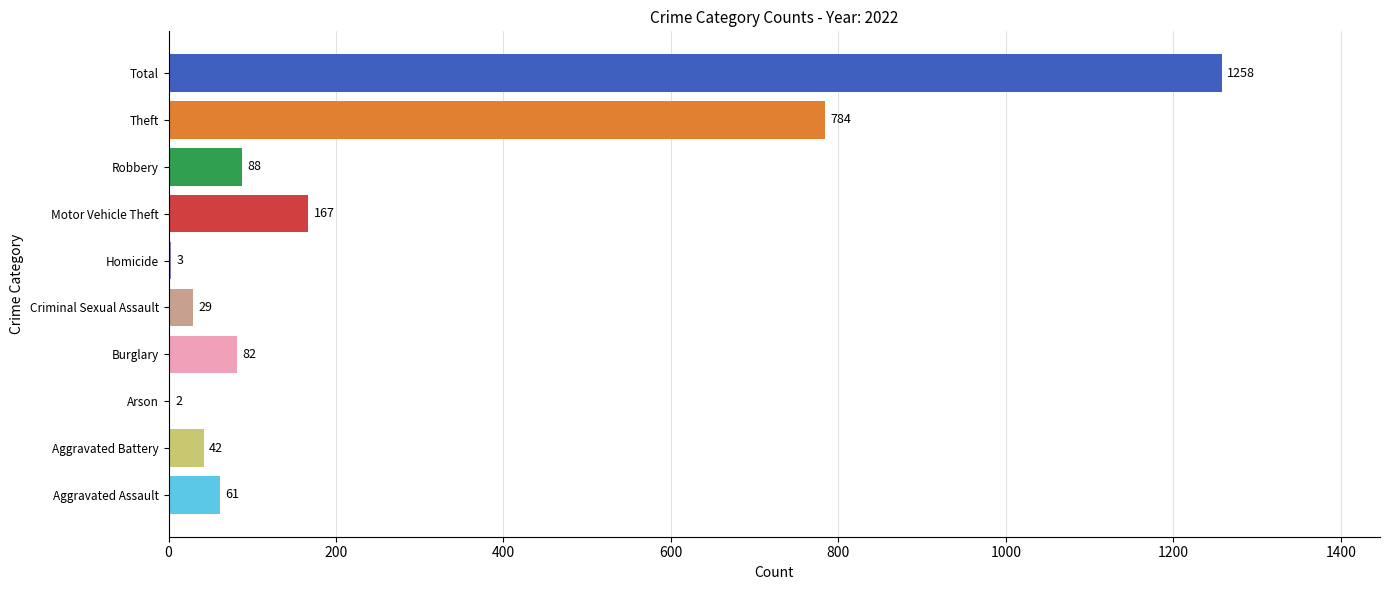

Which category has the highest value across all series?

Total